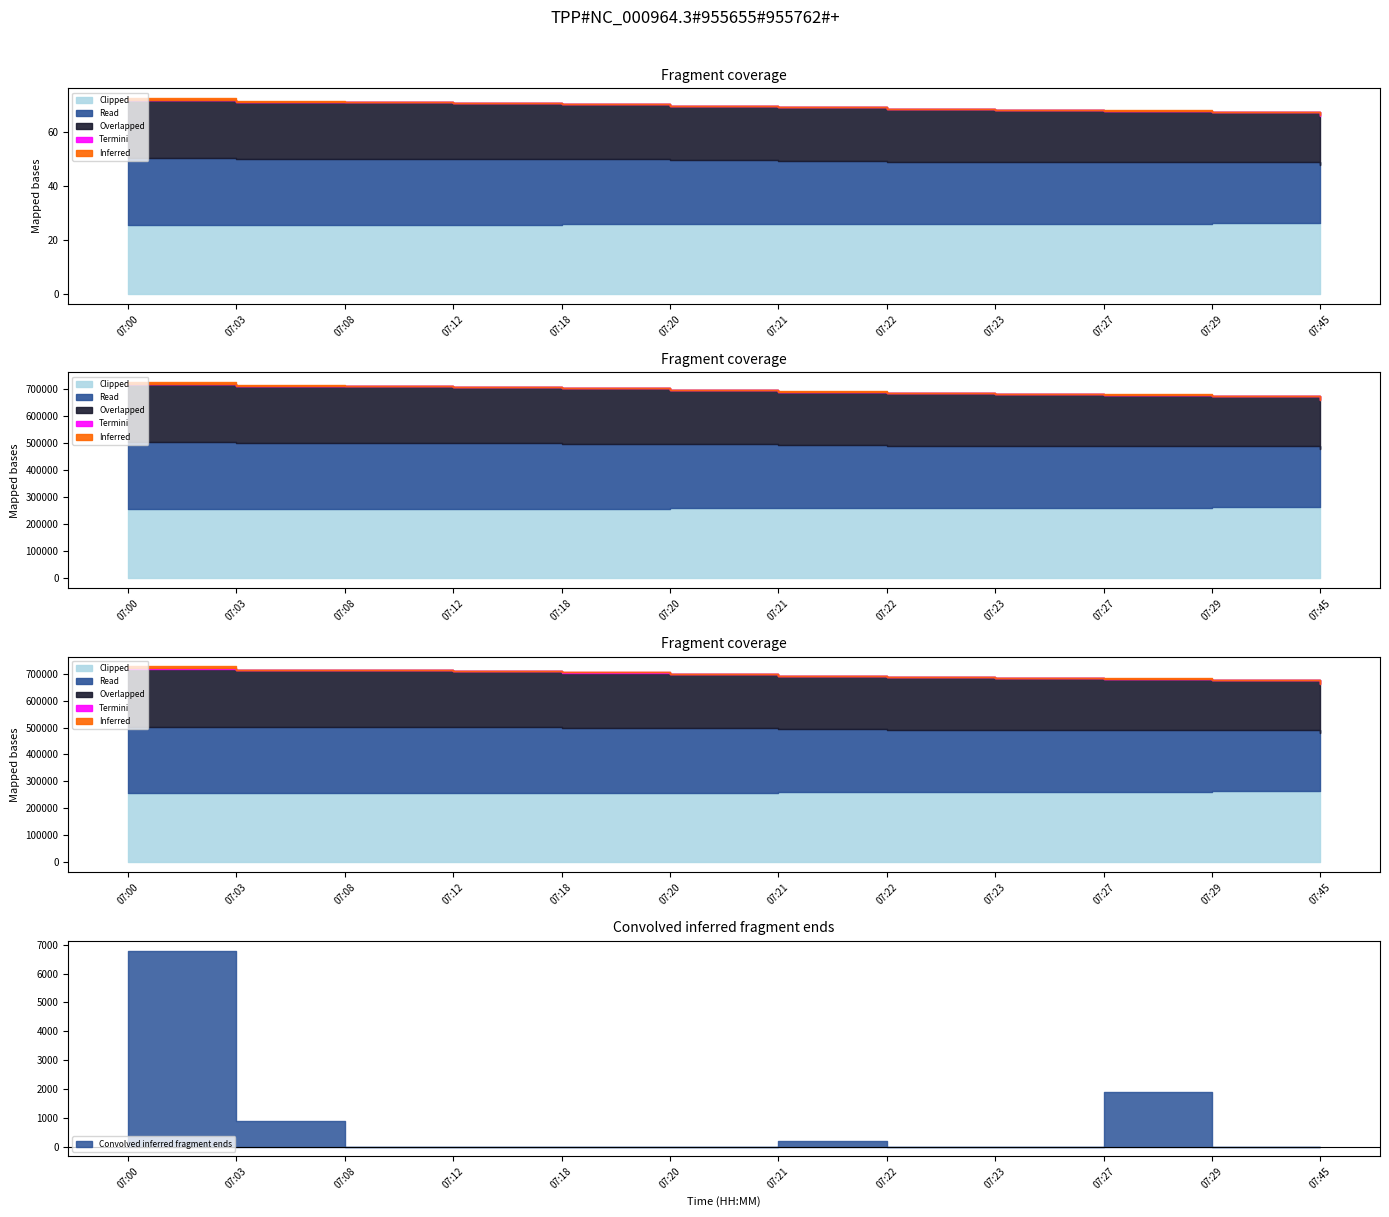

Reading left to right, transcribe all the data shown in this chart.

Clipped: 255450	257150	257250	257350	258350	258850	259150	259350	259450	261250	263250	263450
Read: 248050	244250	243250	243050	240850	238350	235350	232250	231650	230350	227250	216250
Overlapped: 215150	212200	211600	207600	204600	200600	197600	194600	191600	188600	185600	180600
Termini: 600	100	100	100	1000	500	100	200	100	100	200	2000
Inferred: 7400	1000	100	100	1000	500	300	200	100	2000	200	2000